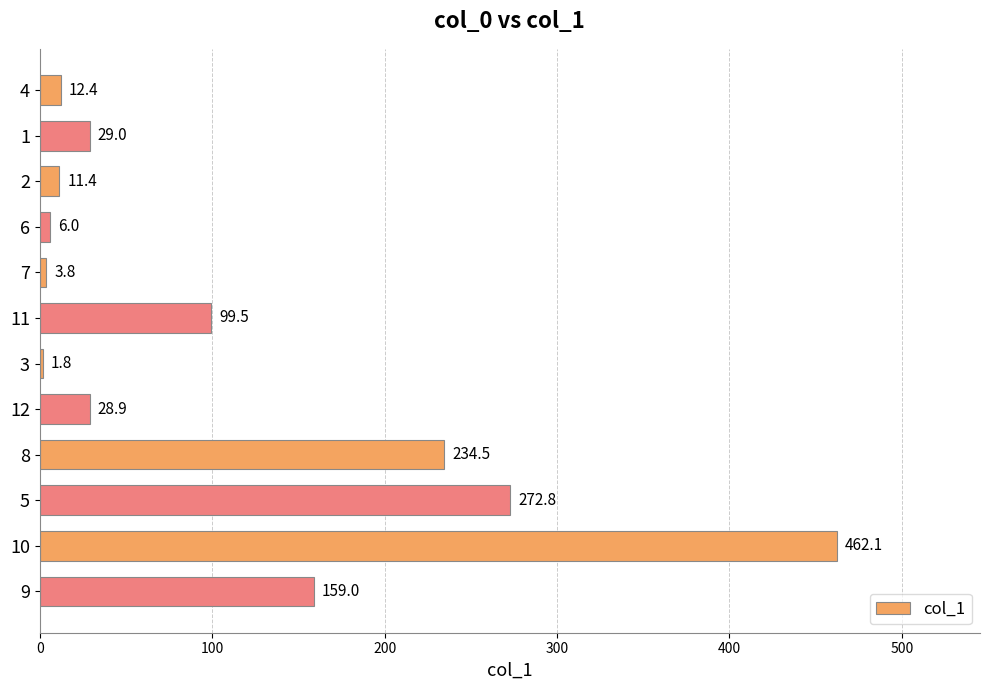

Reading bottom to top, what are all the values shown in this chart?

159.0	462.1	272.8	234.5	28.9	1.8	99.5	3.8	6.0	11.4	29.0	12.4